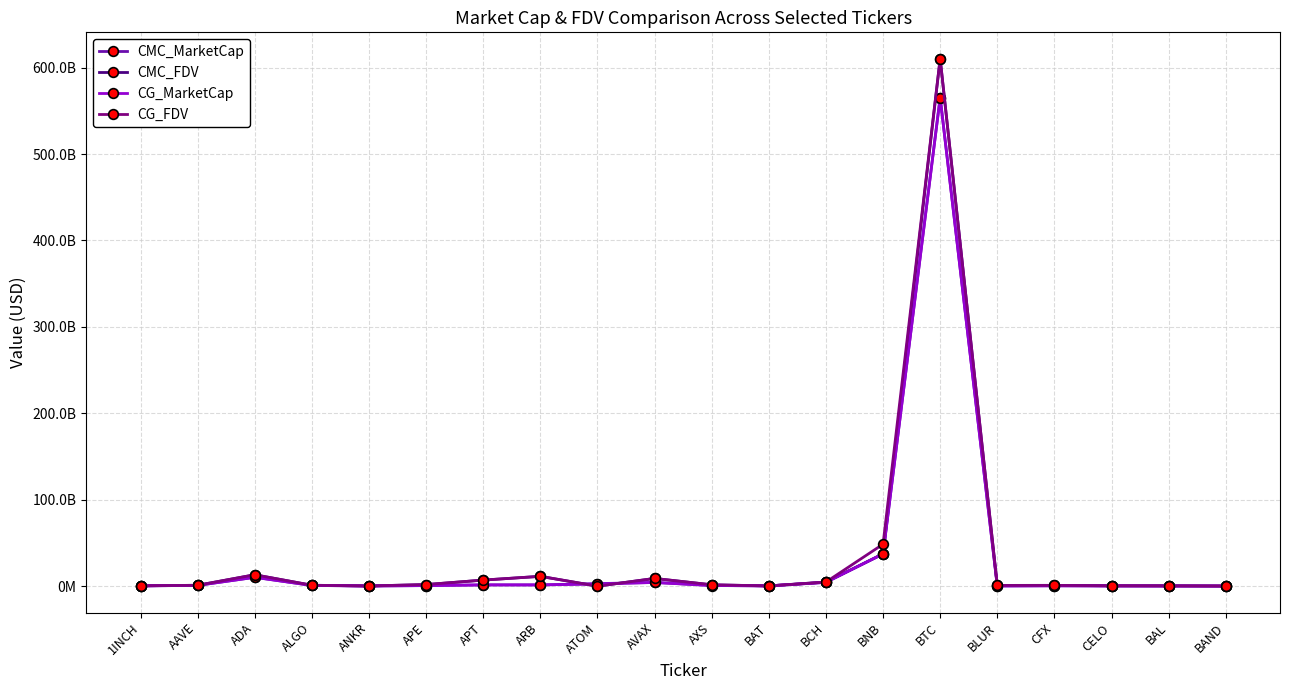

What is the greatest value displayed?

610329296136.0